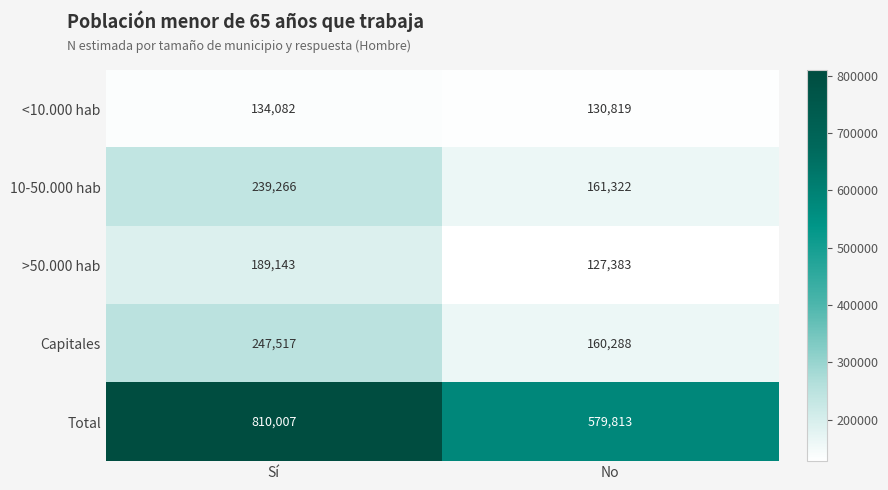

What is the approximate value of Total at No, to the nearest 50?

579800